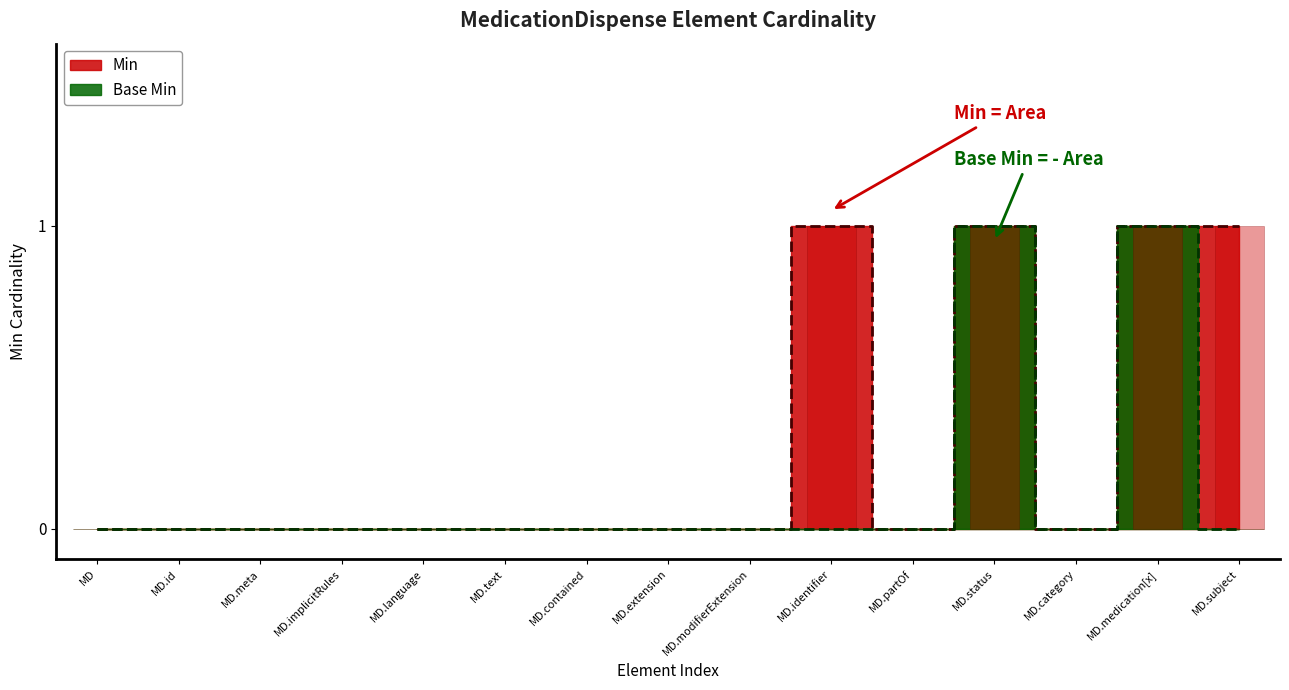

What is the maximum value shown in the chart?

1